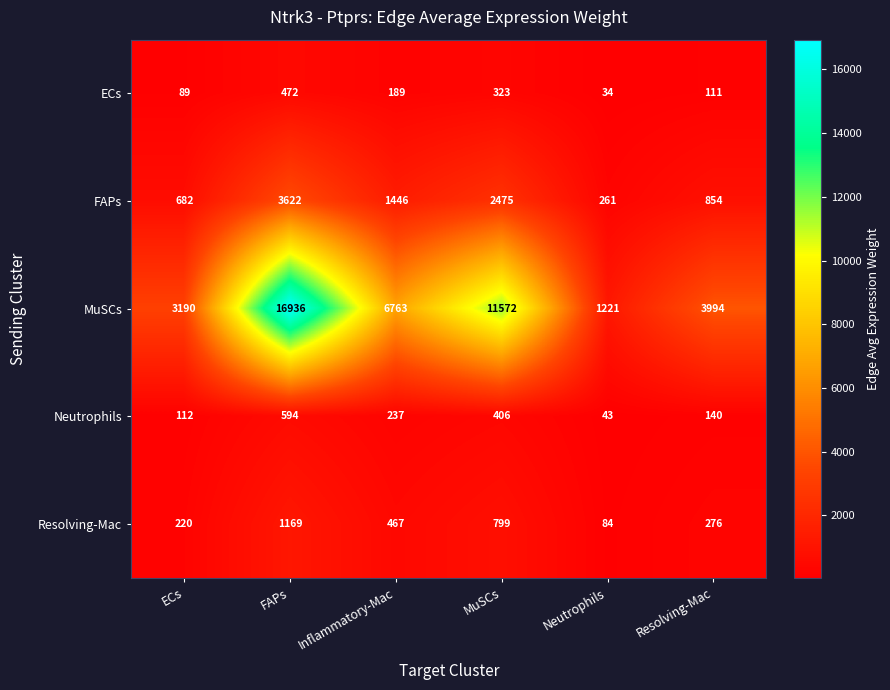

Which series has the largest range (max minus min)?

MuSCs